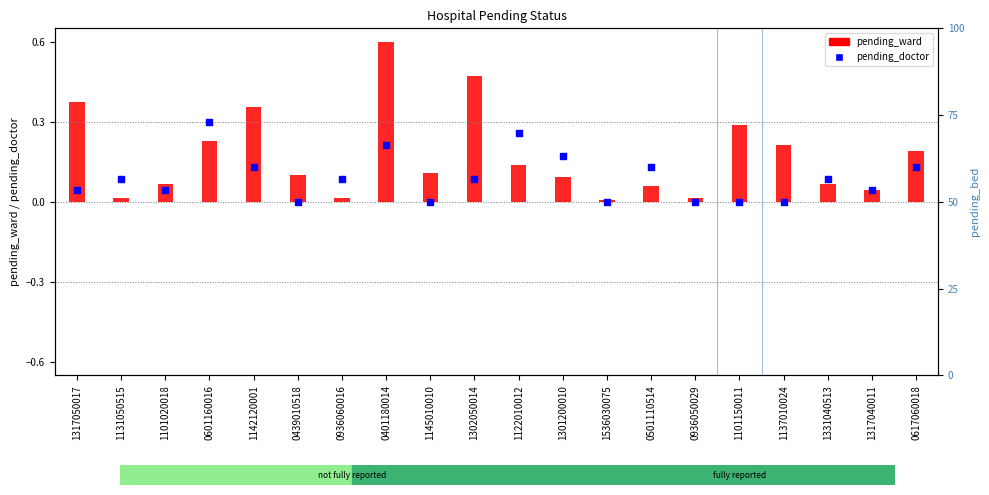

At how many categories does at least one series exceed 46?

1